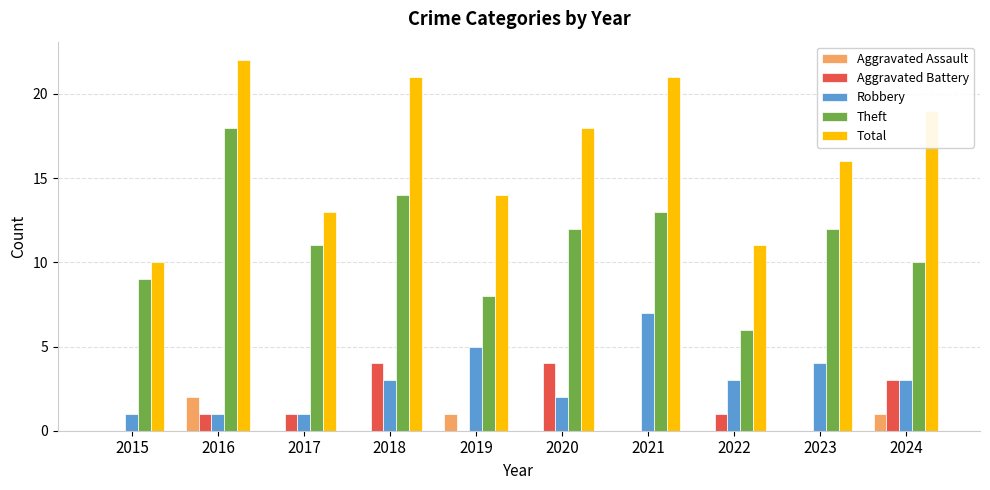

What is the sum of the Aggravated Battery values at 2021 and 2020?

4